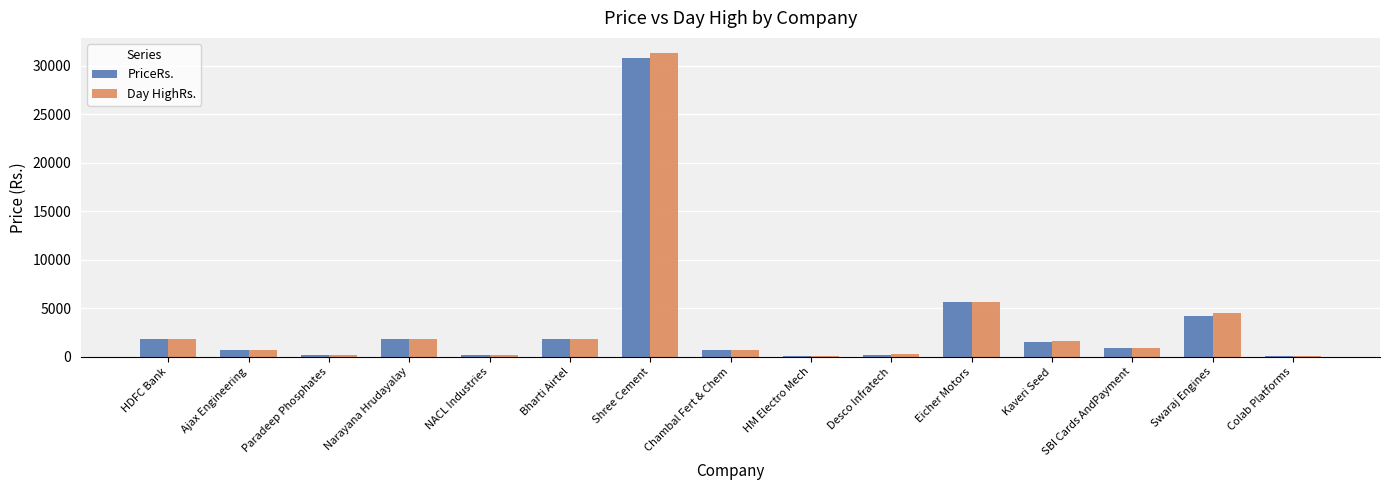

At which label does PriceRs. reach its peak?

Shree Cement